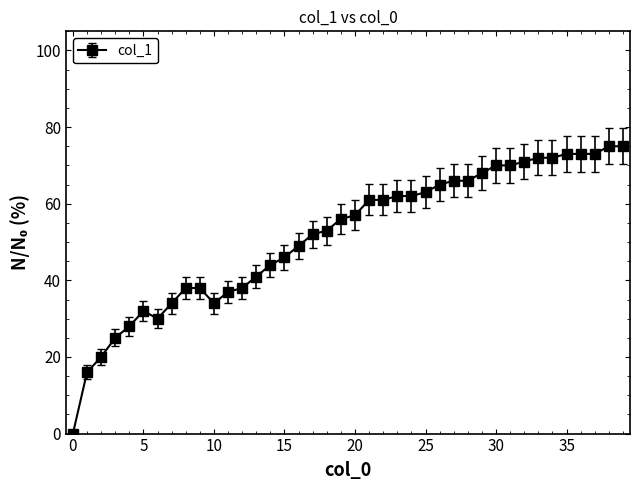

What is the difference between the maximum and second lowest values?

59.0